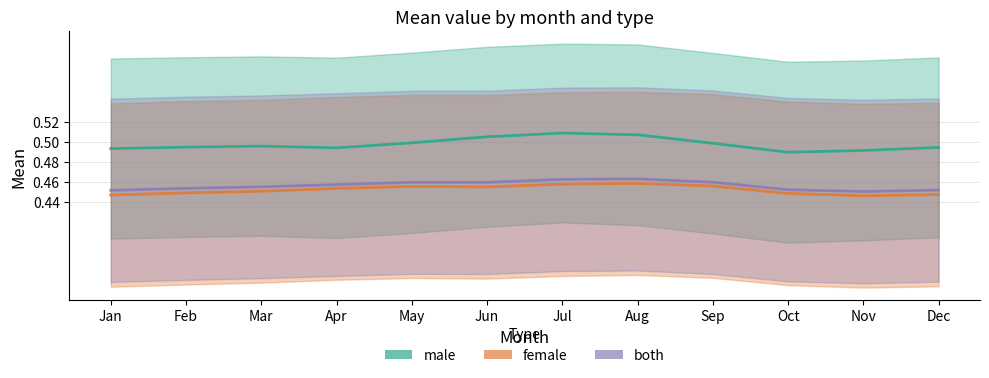

True or false: male and female cross at least once.

False